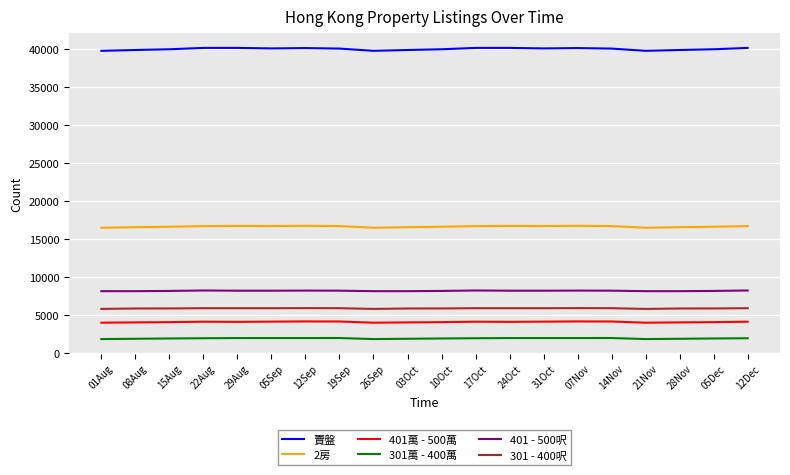

How many lines are shown in the chart?

6